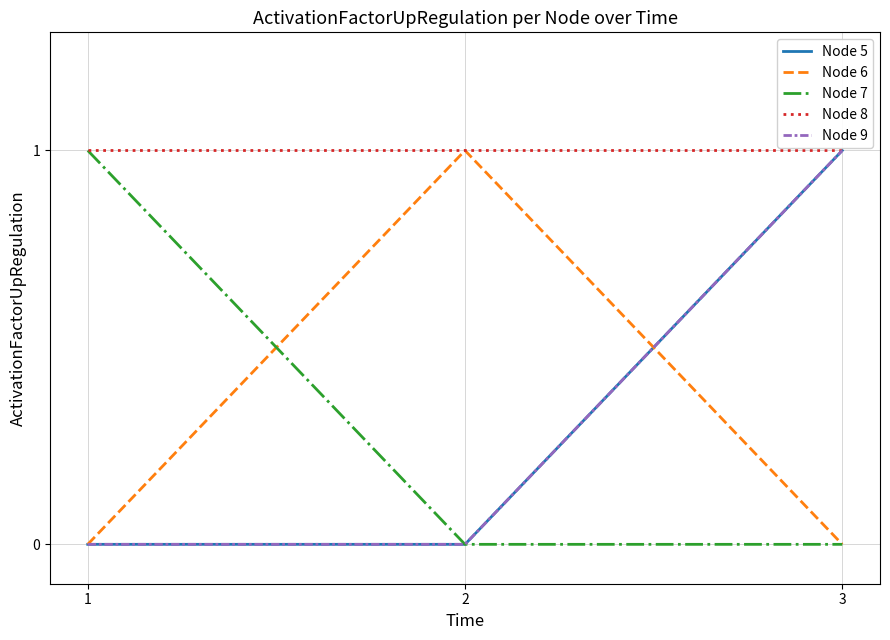

Count the Node 7 values in the range 0 to 1.

3